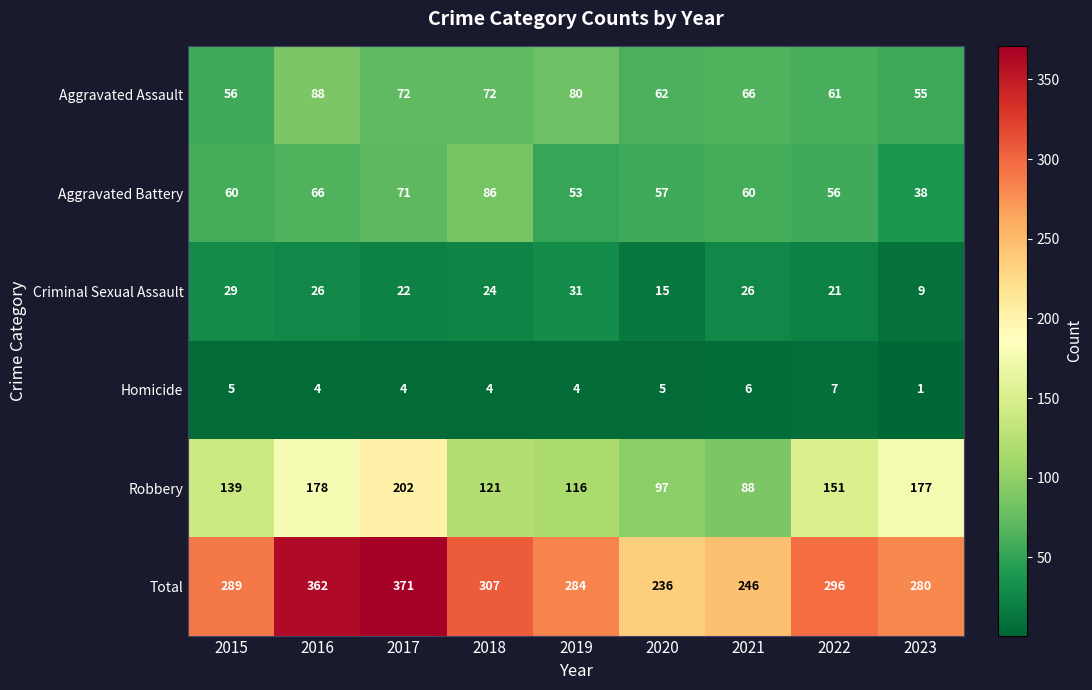

The value of Aggravated Assault at 2015 is 81. True or false?

False